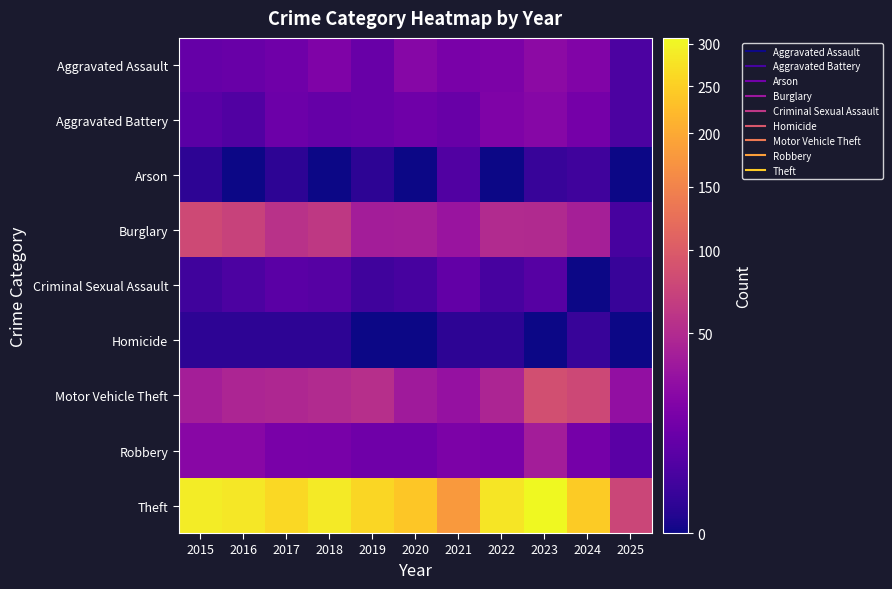

Reading left to right, list all the values displayed in this chart.

Aggravated Assault: 2015=11	2016=12	2017=14	2018=20	2019=12	2020=23	2021=18	2022=19	2023=26	2024=21	2025=5
Aggravated Battery: 2015=8	2016=6	2017=13	2018=11	2019=12	2020=14	2021=12	2022=20	2023=23	2024=16	2025=5
Arson: 2015=1	2016=0	2017=1	2018=0	2019=1	2020=0	2021=6	2022=0	2023=2	2024=3	2025=0
Burglary: 2015=80	2016=73	2017=56	2018=62	2019=39	2020=40	2021=33	2022=50	2023=49	2024=41	2025=4
Criminal Sexual Assault: 2015=3	2016=5	2017=8	2018=7	2019=3	2020=4	2021=10	2022=4	2023=7	2024=0	2025=2
Homicide: 2015=1	2016=1	2017=1	2018=1	2019=0	2020=0	2021=1	2022=1	2023=0	2024=2	2025=0
Motor Vehicle Theft: 2015=40	2016=45	2017=47	2018=50	2019=54	2020=37	2021=30	2022=45	2023=86	2024=79	2025=29
Robbery: 2015=24	2016=24	2017=18	2018=17	2019=14	2020=14	2021=19	2022=18	2023=39	2024=16	2025=8
Theft: 2015=290	2016=283	2017=261	2018=287	2019=259	2020=238	2021=179	2022=279	2023=307	2024=244	2025=76